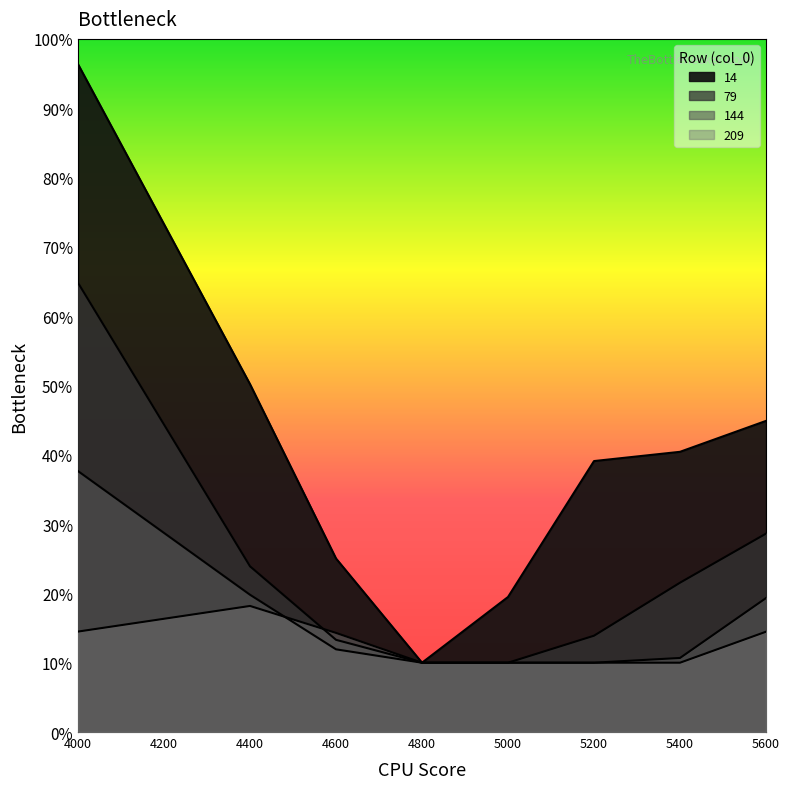

Is it true that 79 equals 0.1 at 4800?

True